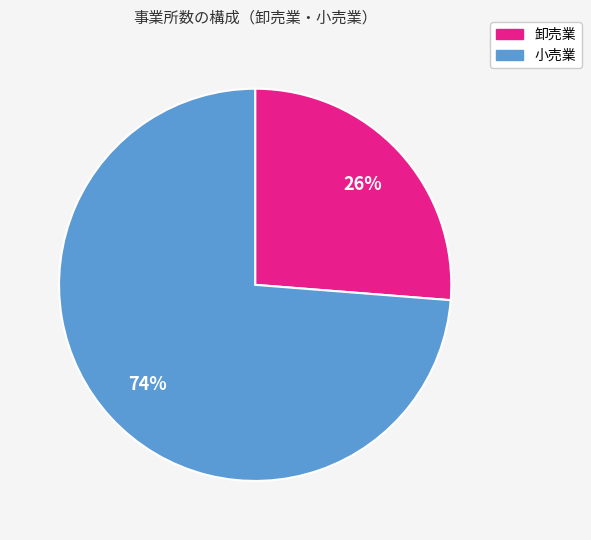

Does any single category account for the majority?

Yes